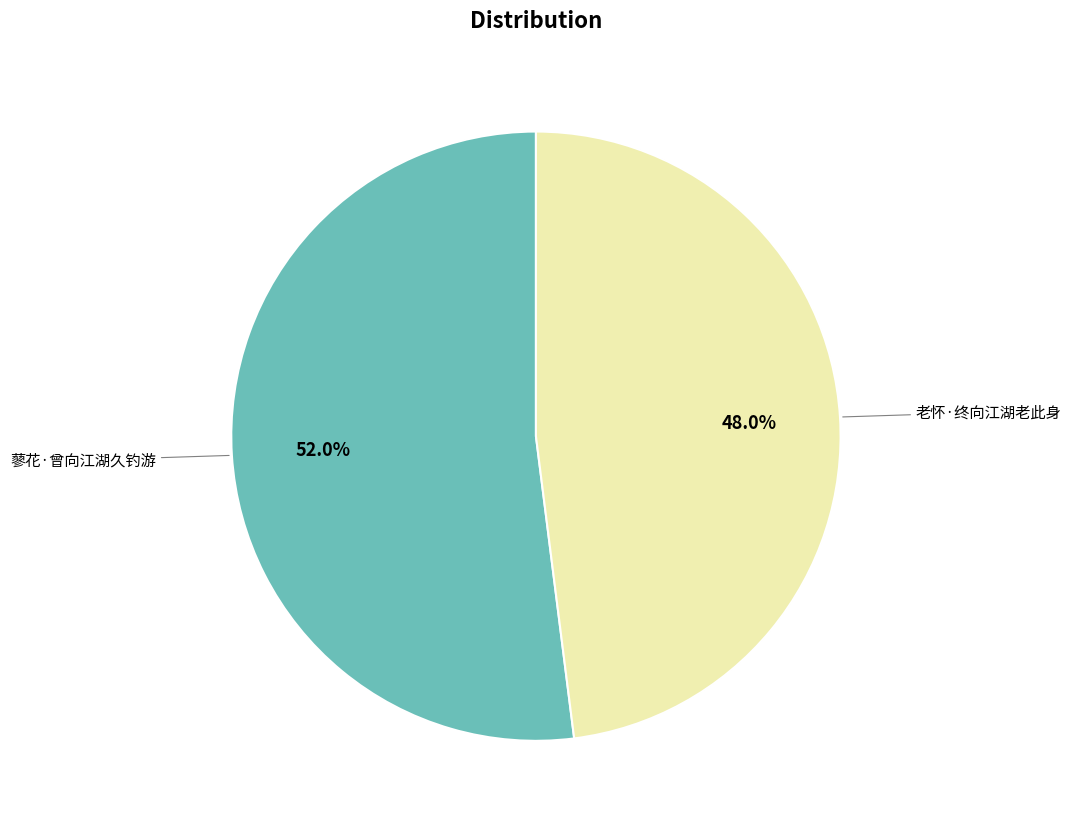

Does any single category account for the majority?

Yes